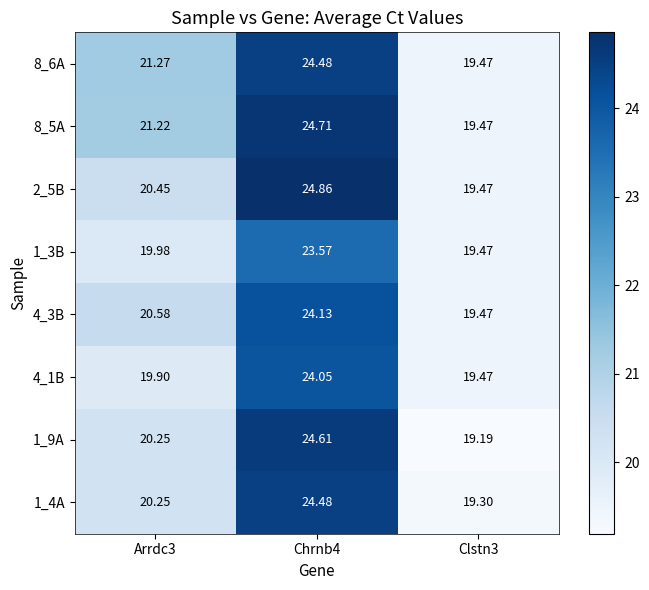

Is the value of 4_1B at Clstn3 greater than the value of 8_6A at Chrnb4?

No